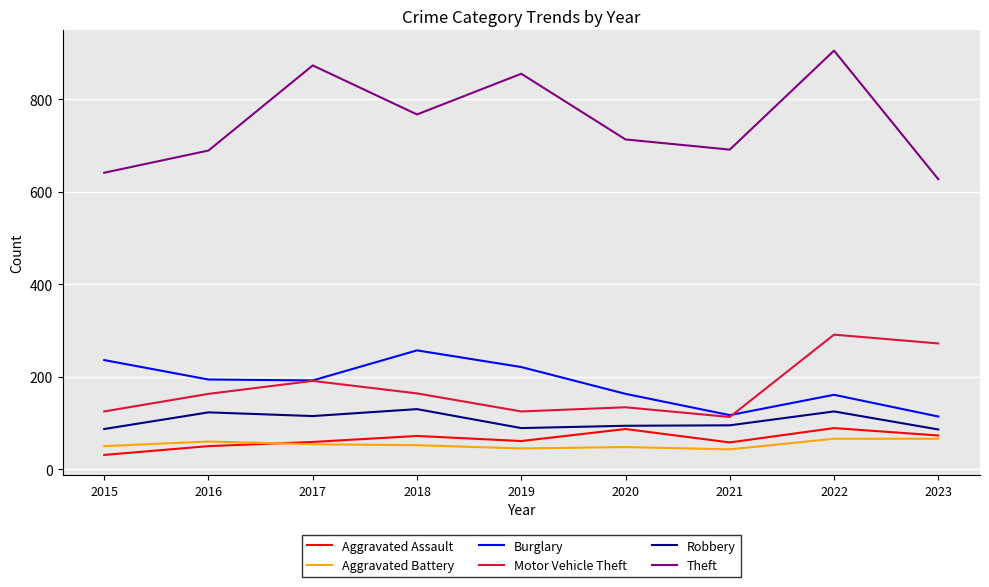

True or false: Robbery has a value of 56 at 2020.

False